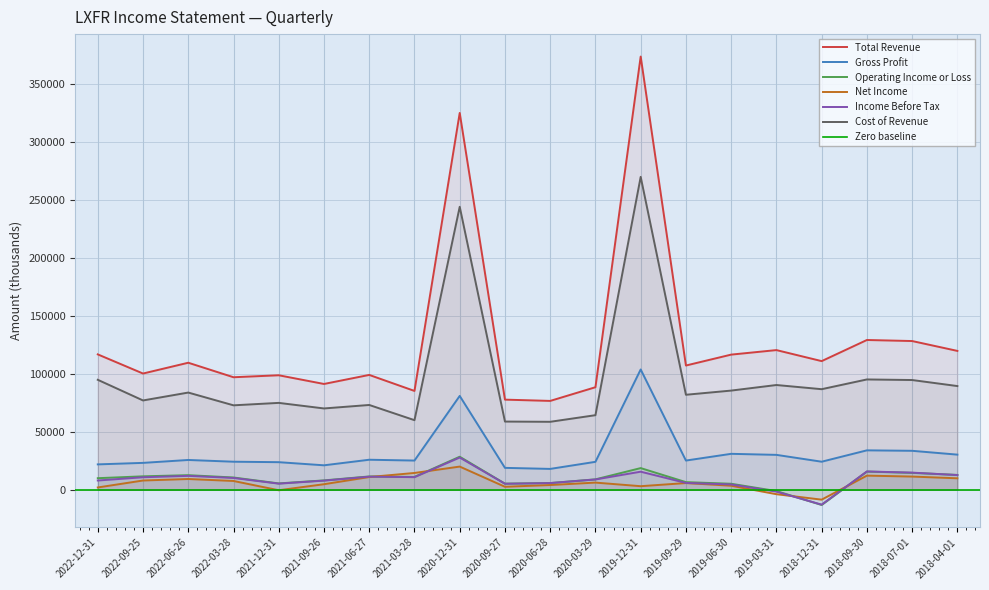

Reading right to left, what are all the values shown in this chart?

Total Revenue: 2018-04-01=119700	2018-07-01=128200	2018-09-30=129100	2018-12-31=110900	2019-03-31=120400	2019-06-30=116500	2019-09-29=107100	2019-12-31=373400	2020-03-29=88400	2020-06-28=76600	2020-09-27=77700	2020-12-31=324800	2021-03-28=85200	2021-06-27=99000	2021-09-26=91200	2021-12-31=98700	2022-03-28=97000	2022-06-26=109500	2022-09-25=100200	2022-12-31=116700
Gross Profit: 2018-04-01=30300	2018-07-01=33600	2018-09-30=34000	2018-12-31=24200	2019-03-31=30100	2019-06-30=31000	2019-09-29=25200	2019-12-31=103700	2020-03-29=24100	2020-06-28=18000	2020-09-27=18900	2020-12-31=80900	2021-03-28=25200	2021-06-27=25900	2021-09-26=21100	2021-12-31=23800	2022-03-28=24200	2022-06-26=25700	2022-09-25=23200	2022-12-31=21900
Operating Income or Loss: 2018-04-01=12800	2018-07-01=14600	2018-09-30=15700	2018-12-31=-13100	2019-03-31=-1100	2019-06-30=5200	2019-09-29=6600	2019-12-31=18700	2020-03-29=9000	2020-06-28=5800	2020-09-27=5300	2020-12-31=28500	2021-03-28=11100	2021-06-27=11500	2021-09-26=8100	2021-12-31=5500	2022-03-28=10600	2022-06-26=12600	2022-09-25=11600	2022-12-31=10000
Net Income: 2018-04-01=9900	2018-07-01=11400	2018-09-30=12200	2018-12-31=-8500	2019-03-31=-3800	2019-06-30=3500	2019-09-29=5800	2019-12-31=3100	2020-03-29=6200	2020-06-28=4100	2020-09-27=2600	2020-12-31=20000	2021-03-28=14500	2021-06-27=11000	2021-09-26=4800	2021-12-31=-400	2022-03-28=7600	2022-06-26=9300	2022-09-25=8000	2022-12-31=2000
Income Before Tax: 2018-04-01=12700	2018-07-01=14800	2018-09-30=15800	2018-12-31=-12800	2019-03-31=-1600	2019-06-30=4600	2019-09-29=5900	2019-12-31=15600	2020-03-29=8900	2020-06-28=5800	2020-09-27=5200	2020-12-31=27800	2021-03-28=10900	2021-06-27=11300	2021-09-26=7900	2021-12-31=5300	2022-03-28=10200	2022-06-26=12000	2022-09-25=10800	2022-12-31=8000
Cost of Revenue: 2018-04-01=89400	2018-07-01=94600	2018-09-30=95100	2018-12-31=86700	2019-03-31=90300	2019-06-30=85500	2019-09-29=81900	2019-12-31=269700	2020-03-29=64300	2020-06-28=58600	2020-09-27=58800	2020-12-31=243900	2021-03-28=60000	2021-06-27=73100	2021-09-26=70100	2021-12-31=74900	2022-03-28=72800	2022-06-26=83800	2022-09-25=77000	2022-12-31=94800